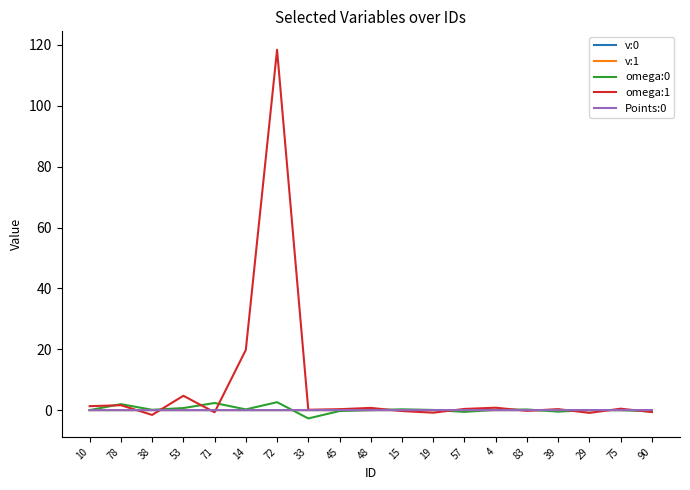

Is it true that v:1 equals 0.0 at 15?

True